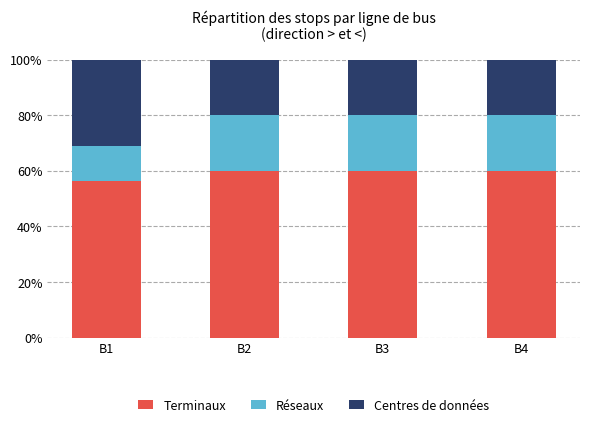

What is the approximate value of Terminaux at B4?

60.0